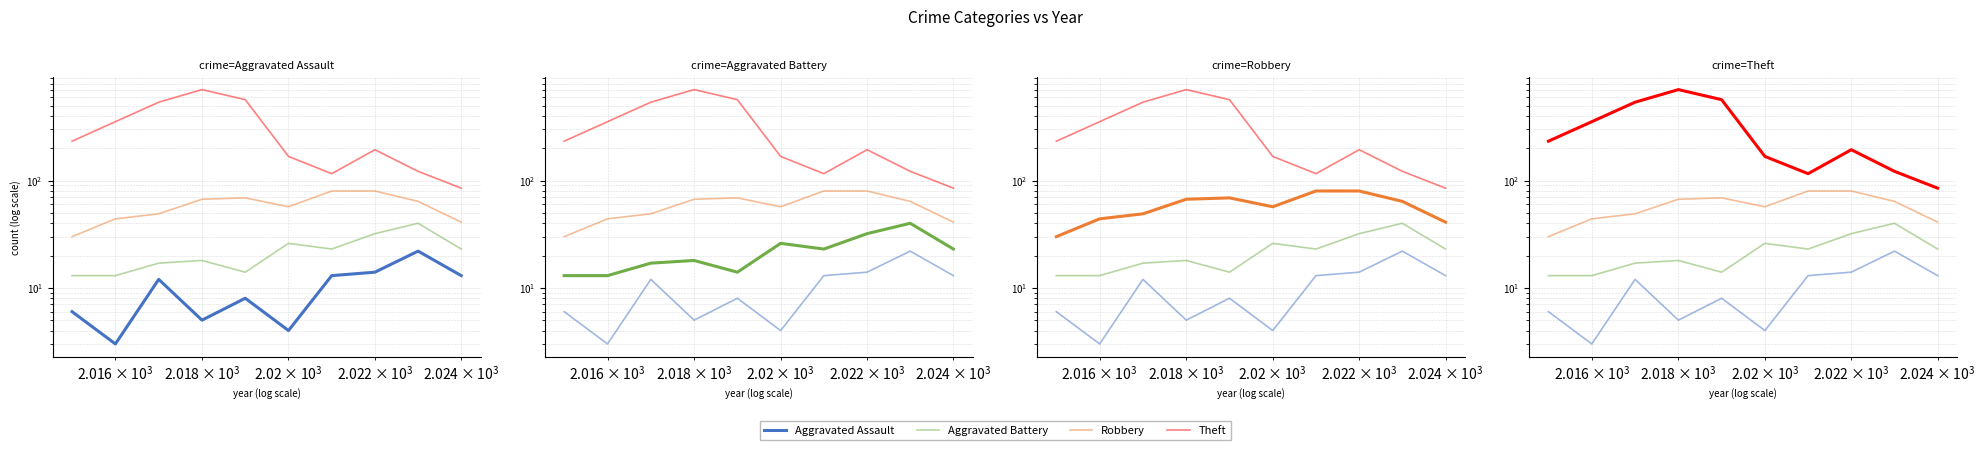

What are all the series names shown in the legend?

Aggravated Assault, Aggravated Battery, Robbery, Theft